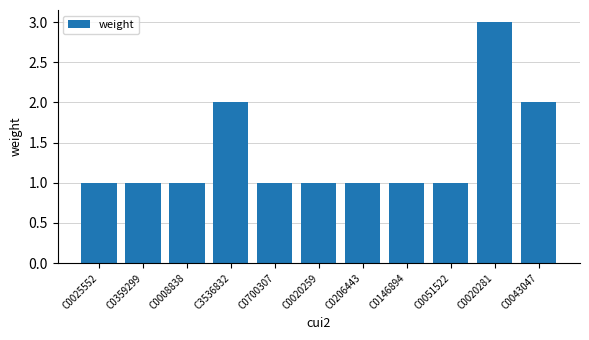

How many bars are there in total?

11